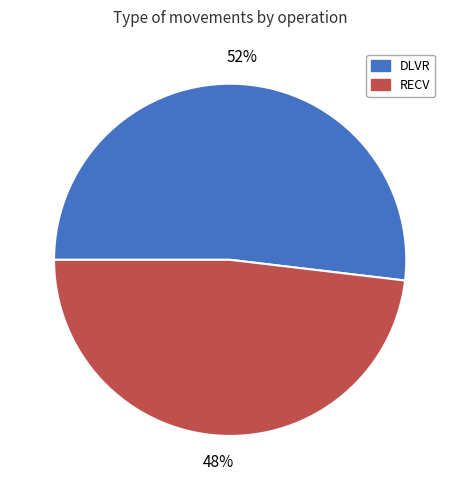

Approximately how many times larger is the value at RECV compared to DLVR?

0.9